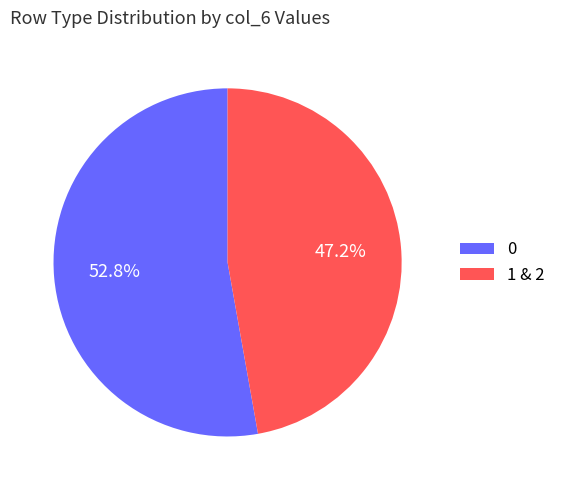

Is there a majority slice in this chart?

Yes